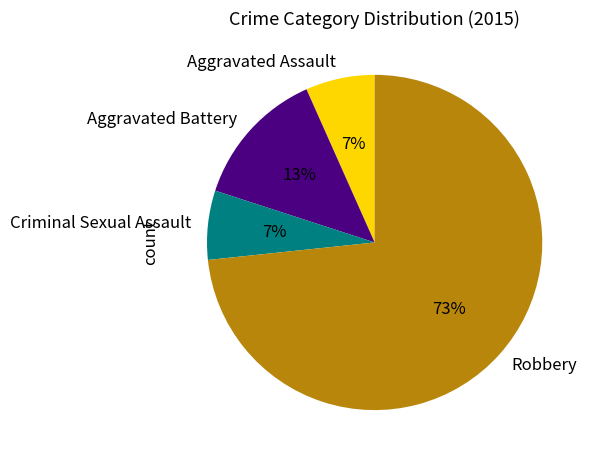

Which slice is the largest?

Robbery